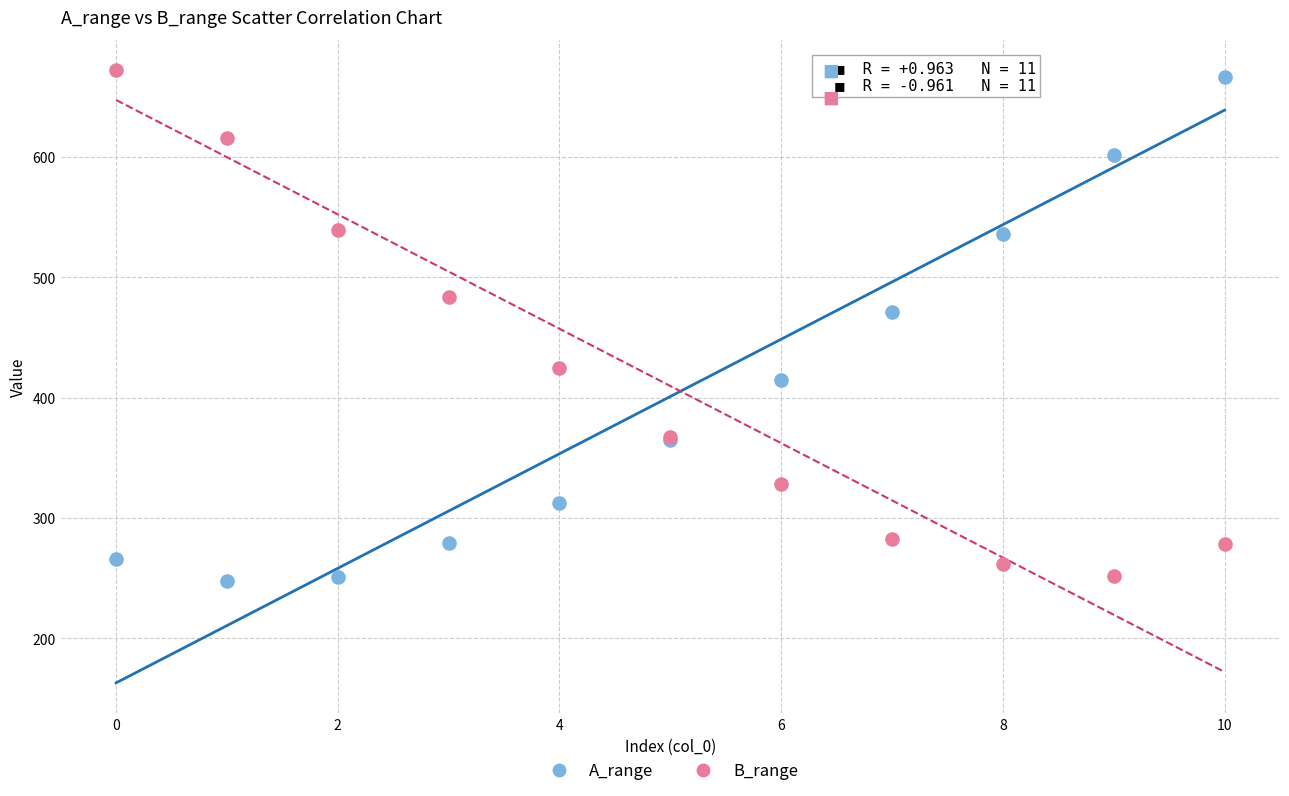

In the B_range series, what Y value is closest to 461?

483.8